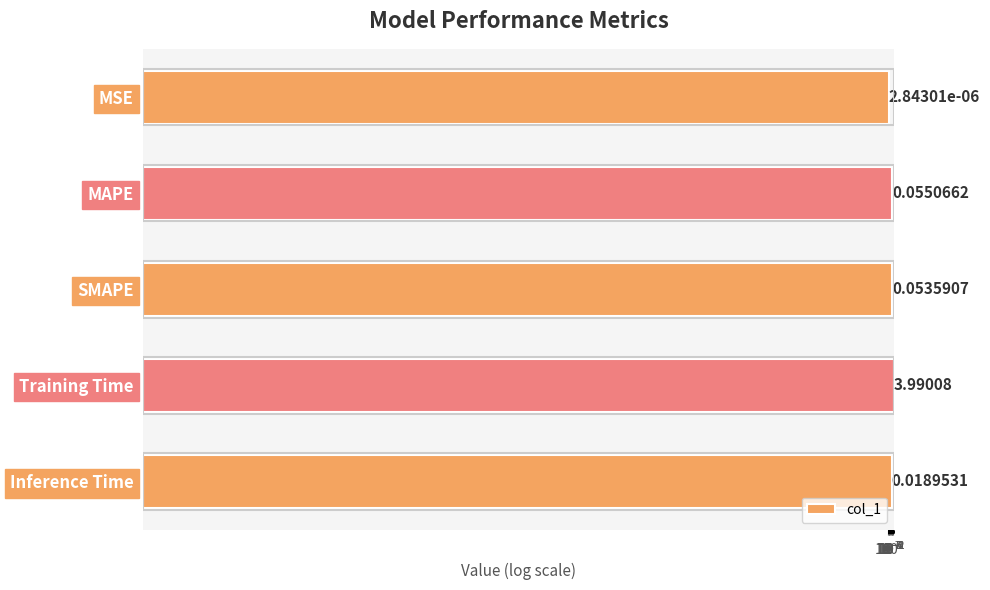

What is the greatest value displayed?

4.0